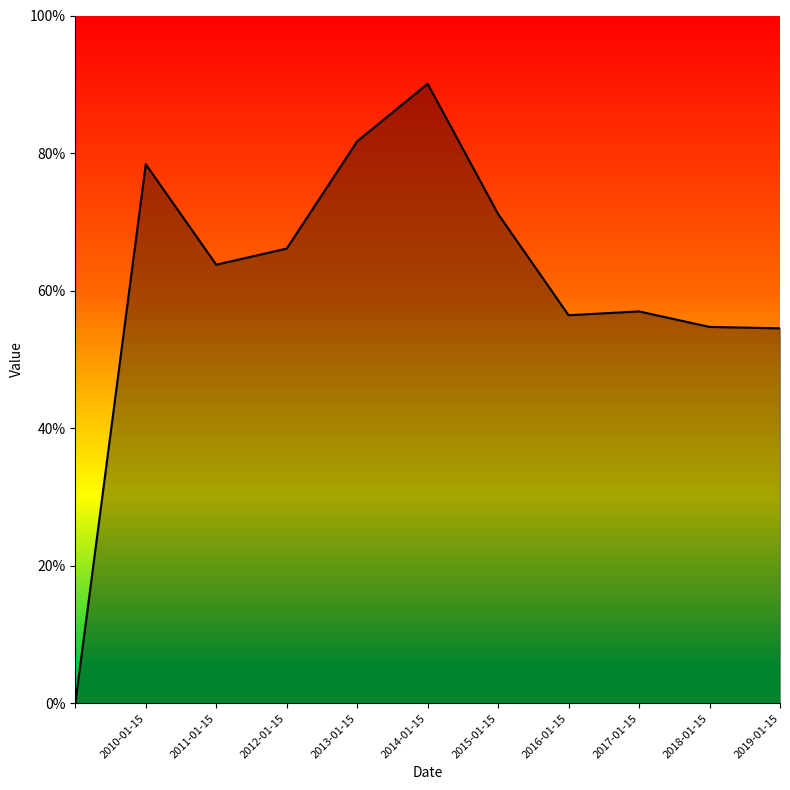

At which category does the chart reach its peak across all series?

2014-01-15